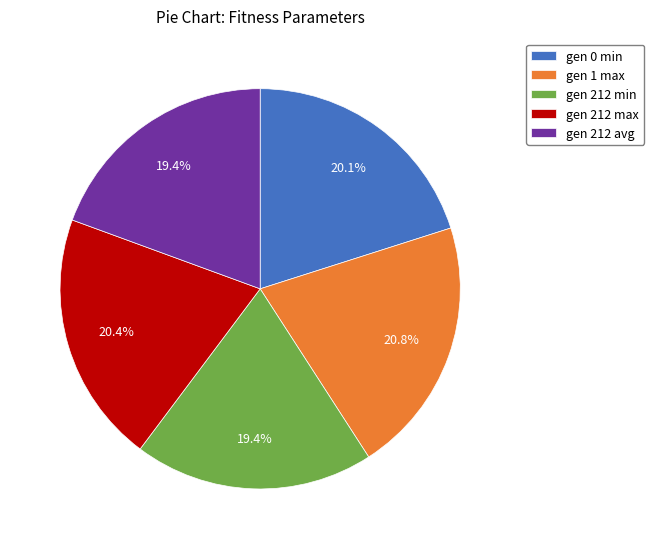

Does gen 212 avg account for over 50% of the chart?

No